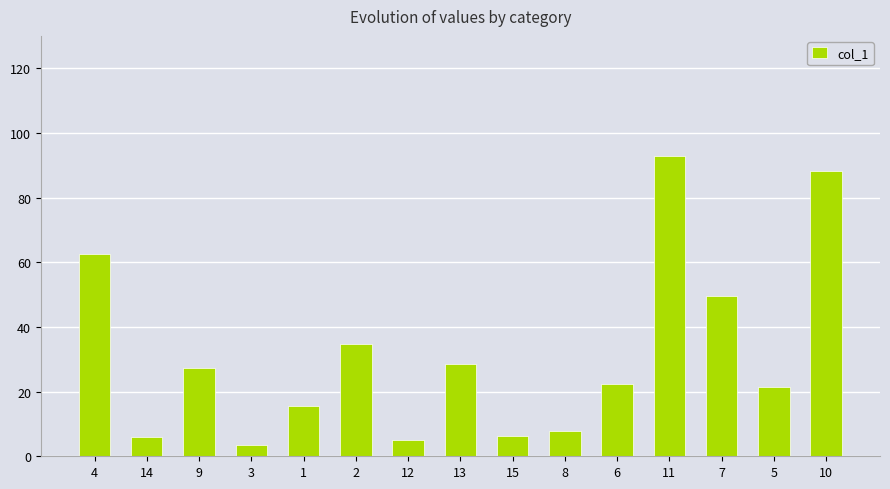

What is the value of the 12th bar from the left?

92.8